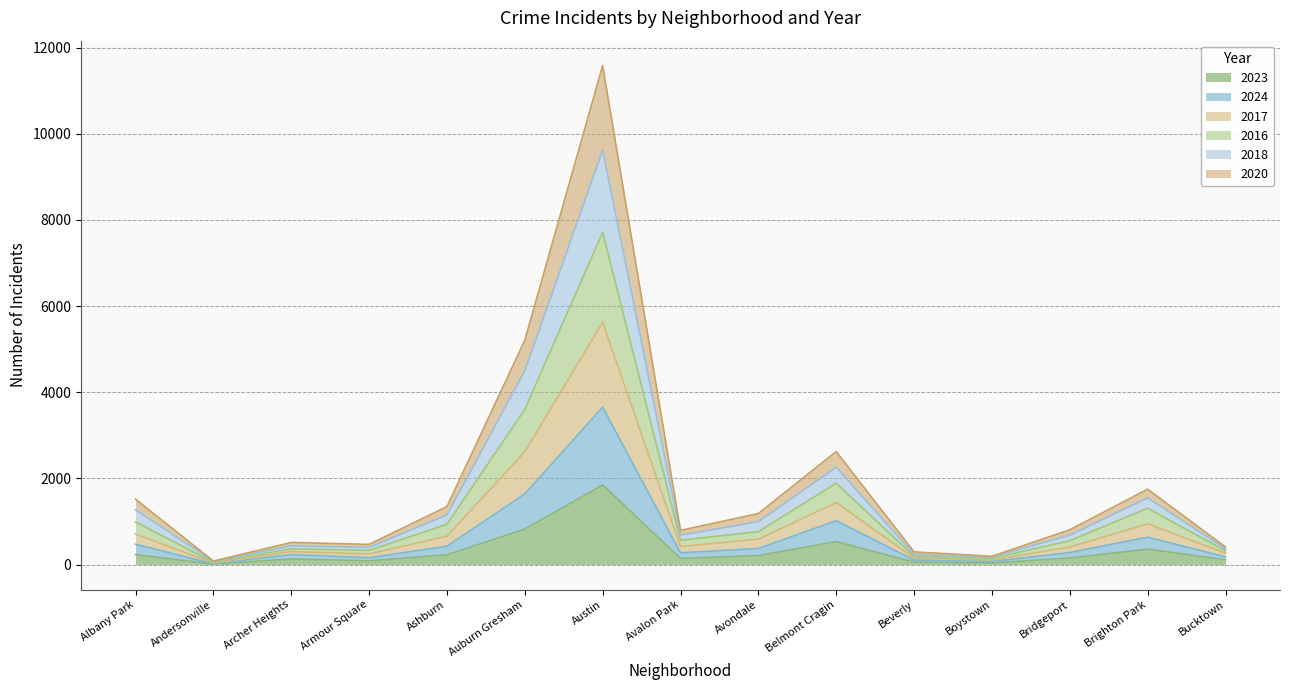

Which category has the highest value in the 2023 series?

Austin